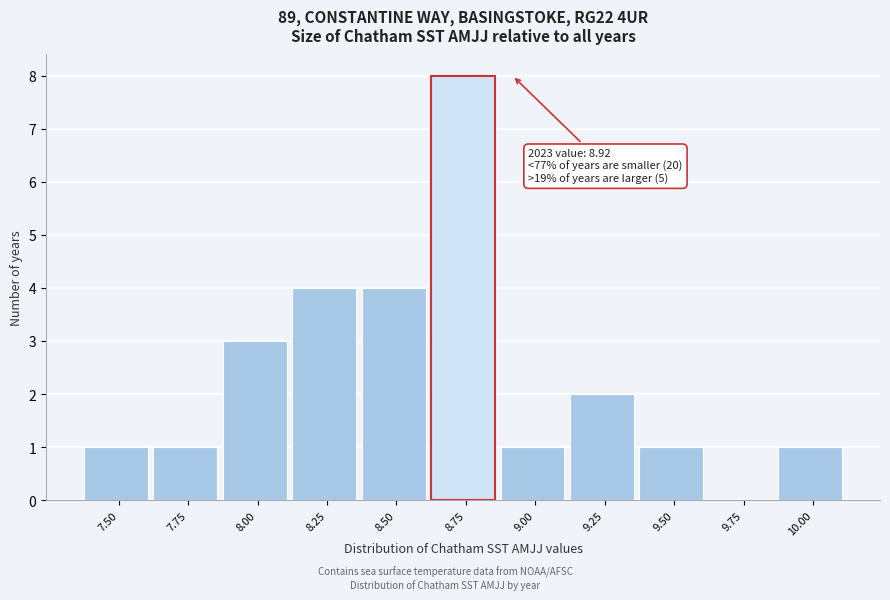

Reading left to right, list all the values displayed in this chart.

7.50=1	7.75=1	8.00=3	8.25=4	8.50=4	8.75=8	9.00=1	9.25=2	9.50=1	9.75=0	10.00=1